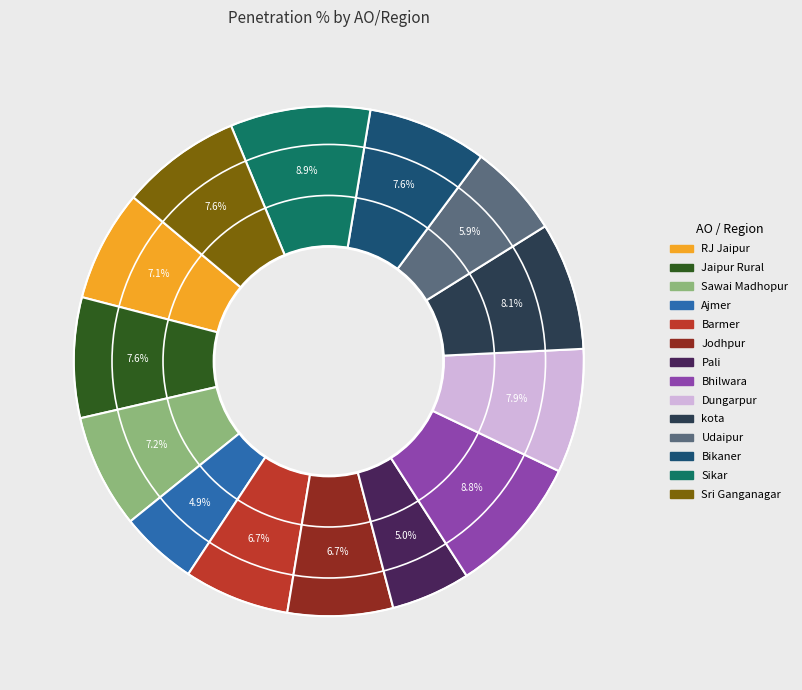

Count the number of slices in the pie.

14